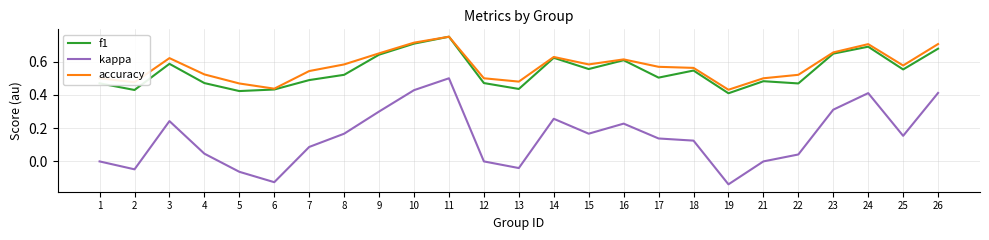

True or false: f1 and kappa intersect in this chart.

False